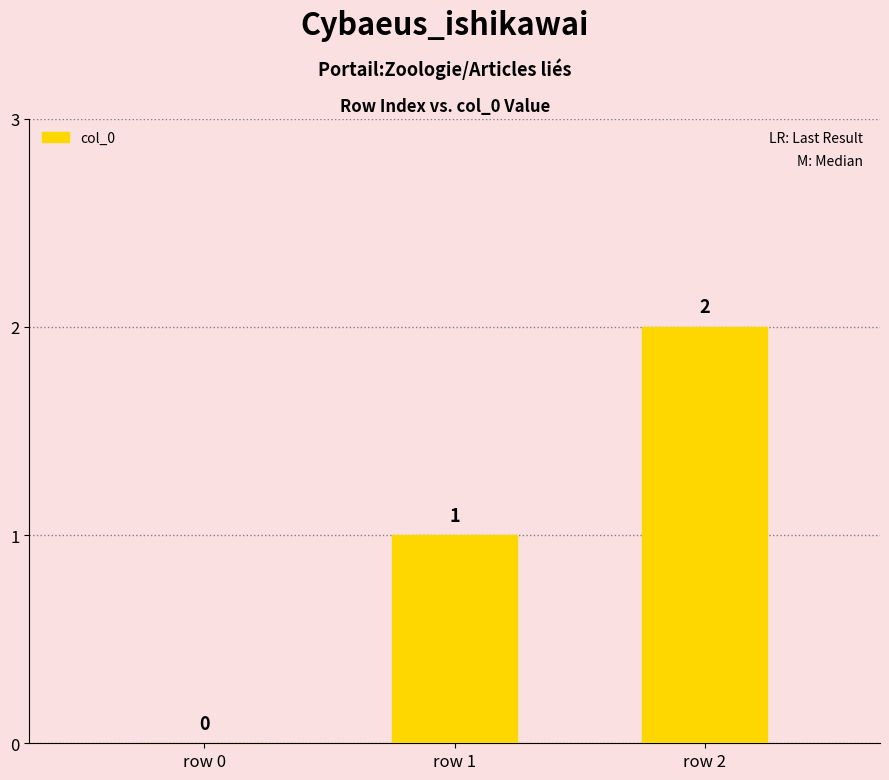

Are the bars horizontal?

No